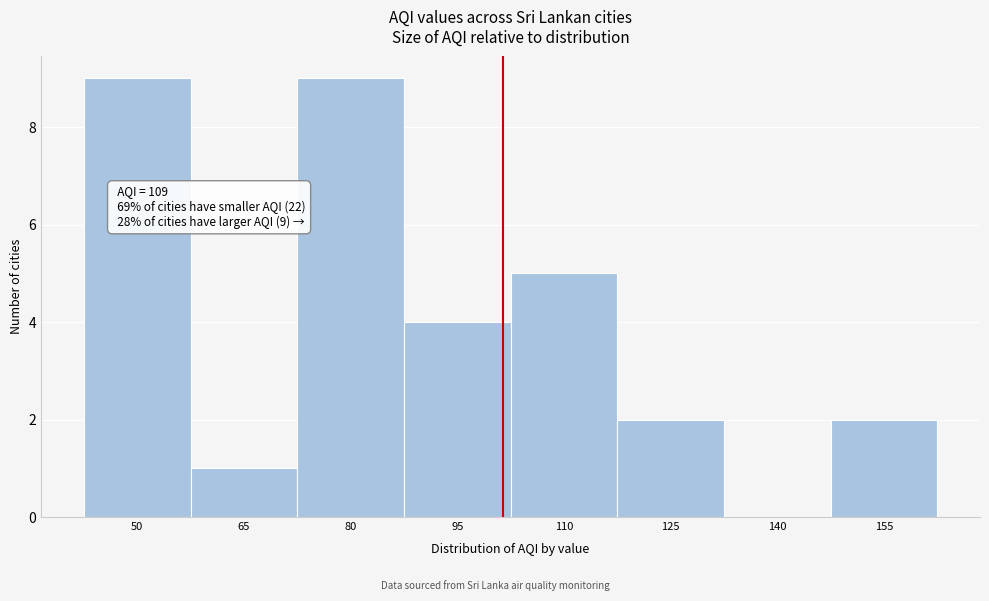

Reading left to right, extract all data points from this chart.

50=9	65=1	80=9	95=4	110=5	125=2	140=0	155=2